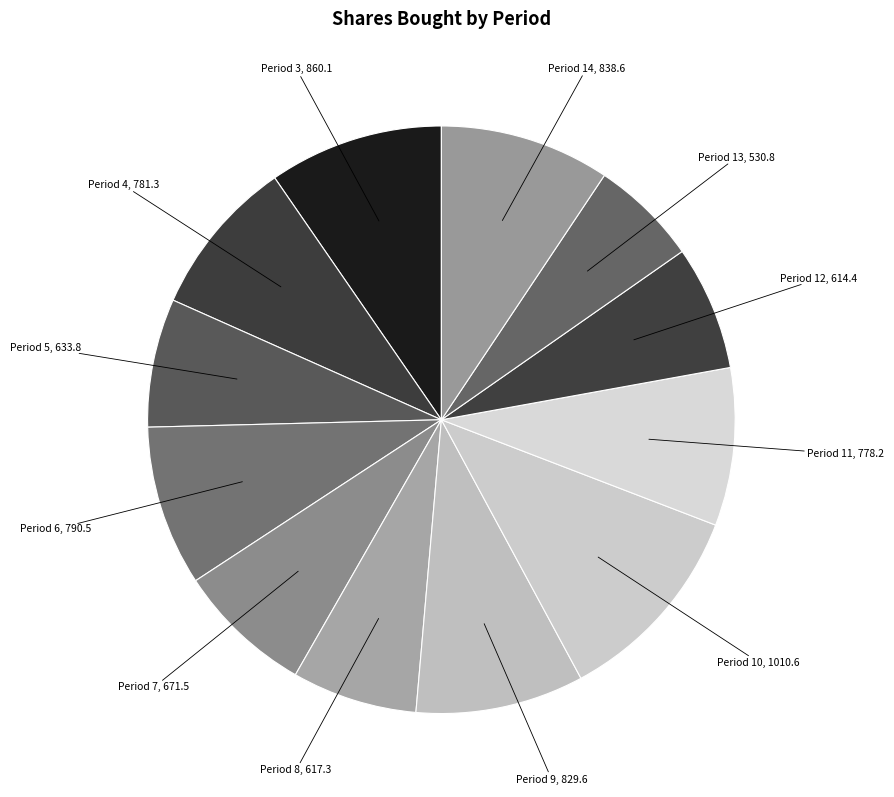

Rank the categories by value from lowest to highest.

Period 13, Period 12, Period 8, Period 5, Period 7, Period 11, Period 4, Period 6, Period 9, Period 14, Period 3, Period 10